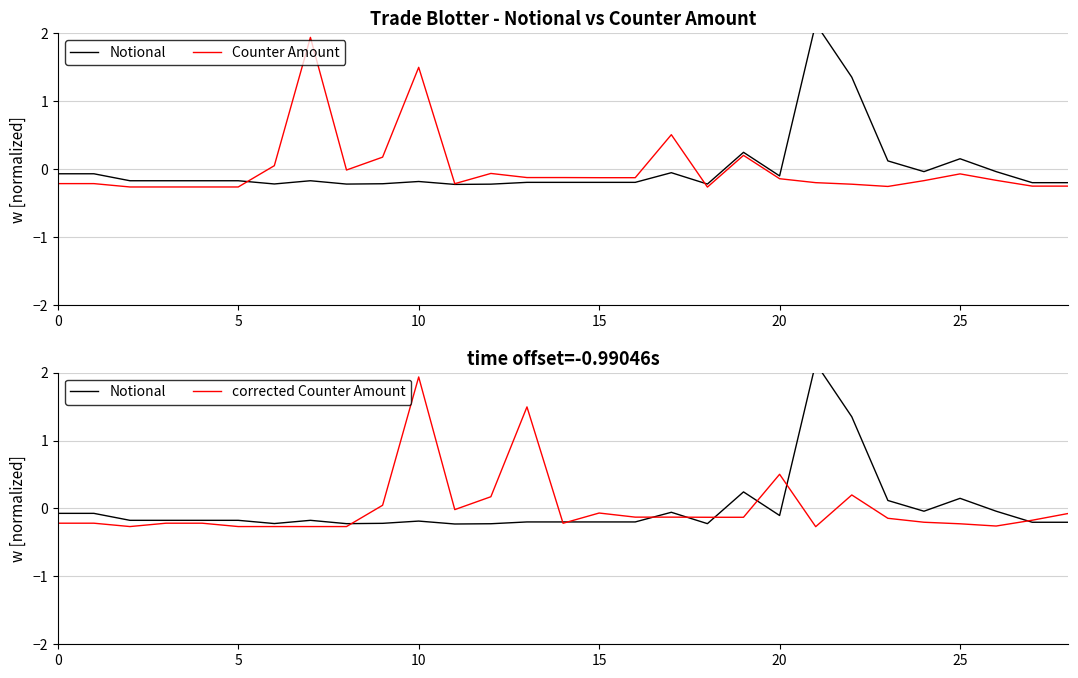

What is the greatest value displayed?

2.1